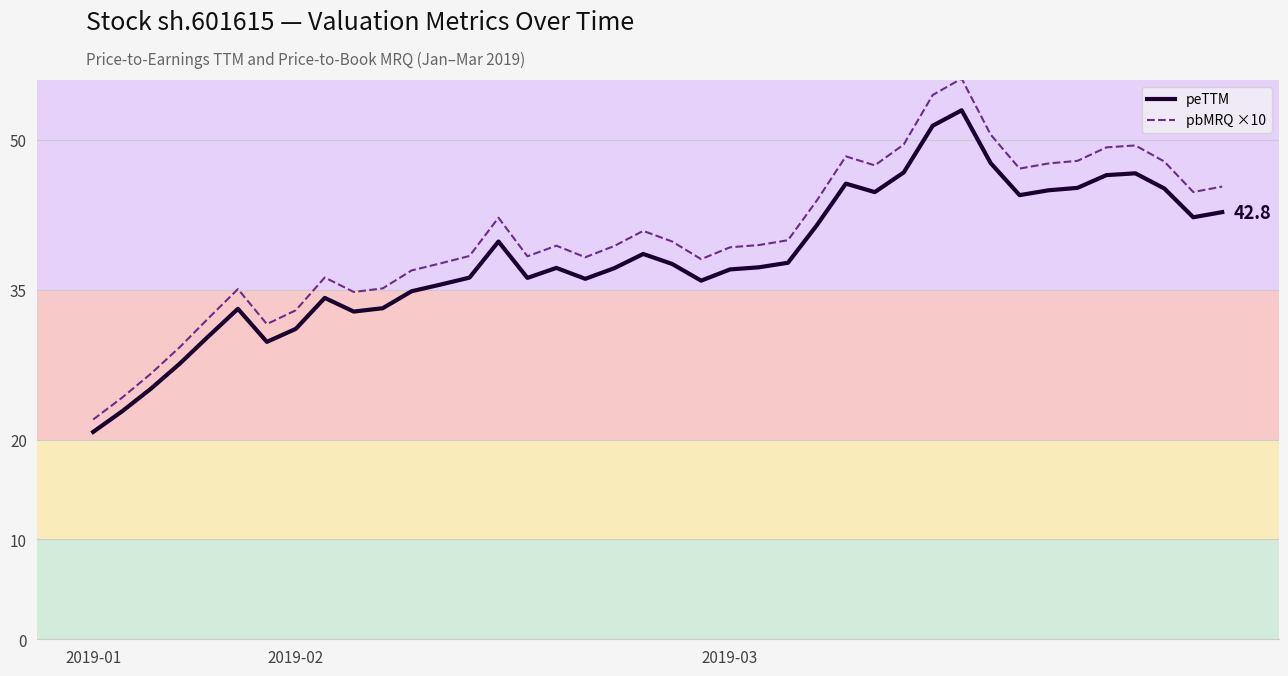

Which series has the largest range (max minus min)?

pbMRQ ×10